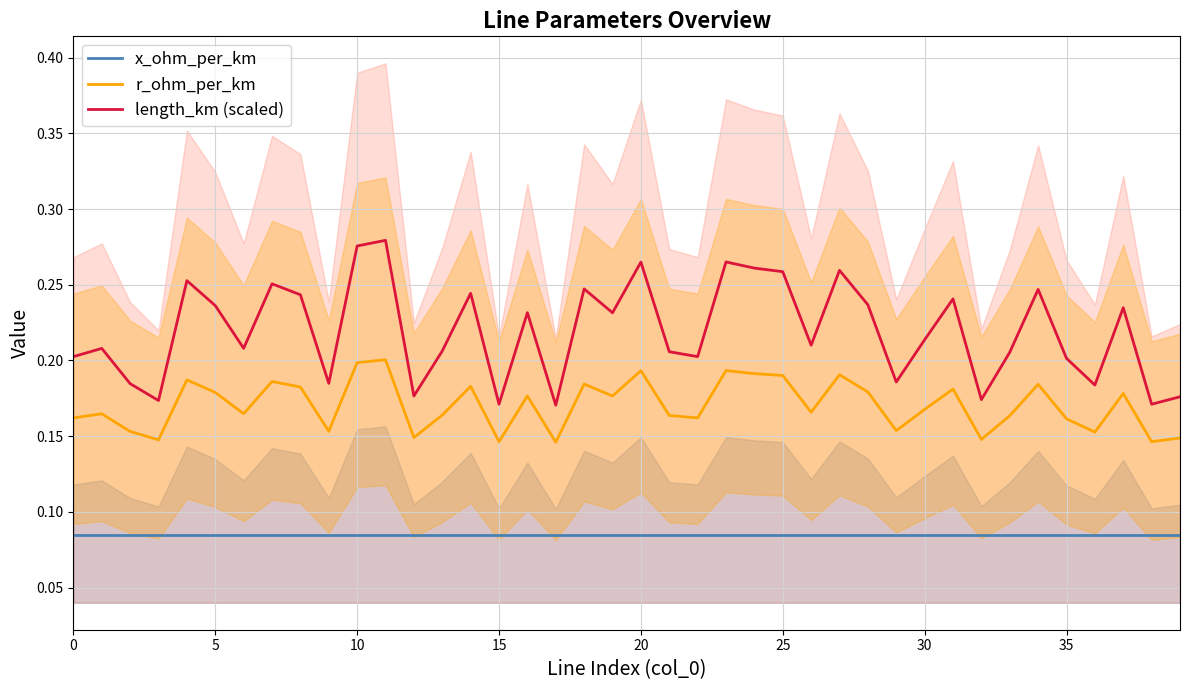

How many r_ohm_per_km values are between 0 and 1?

40